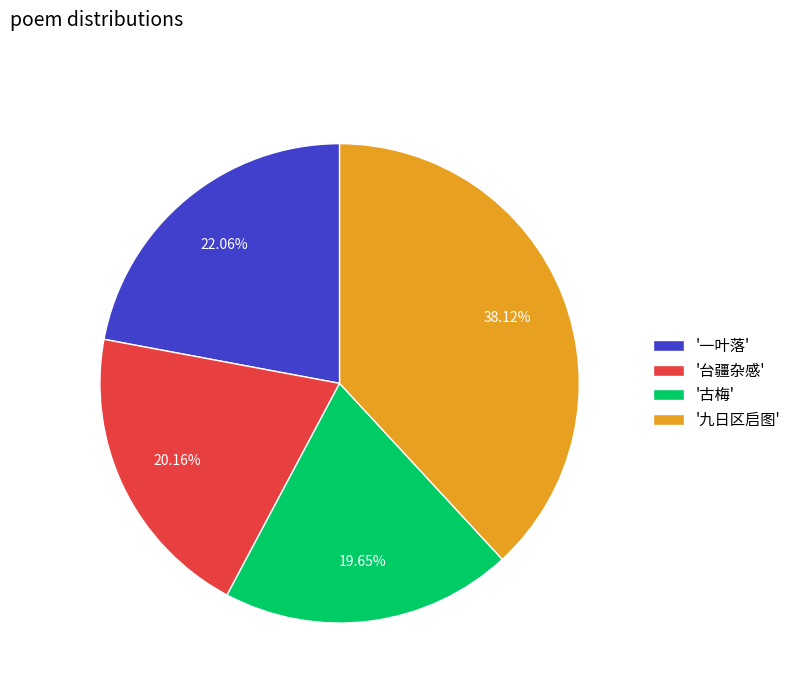

Count the number of slices in the pie.

4